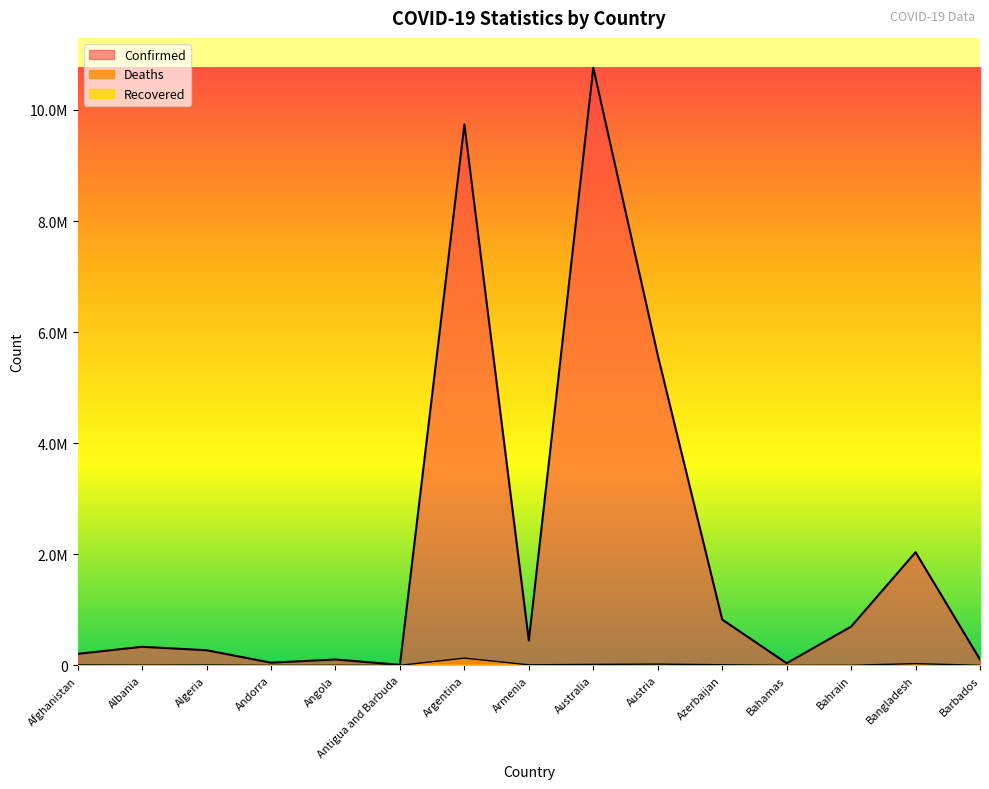

How many lines are shown in the chart?

2